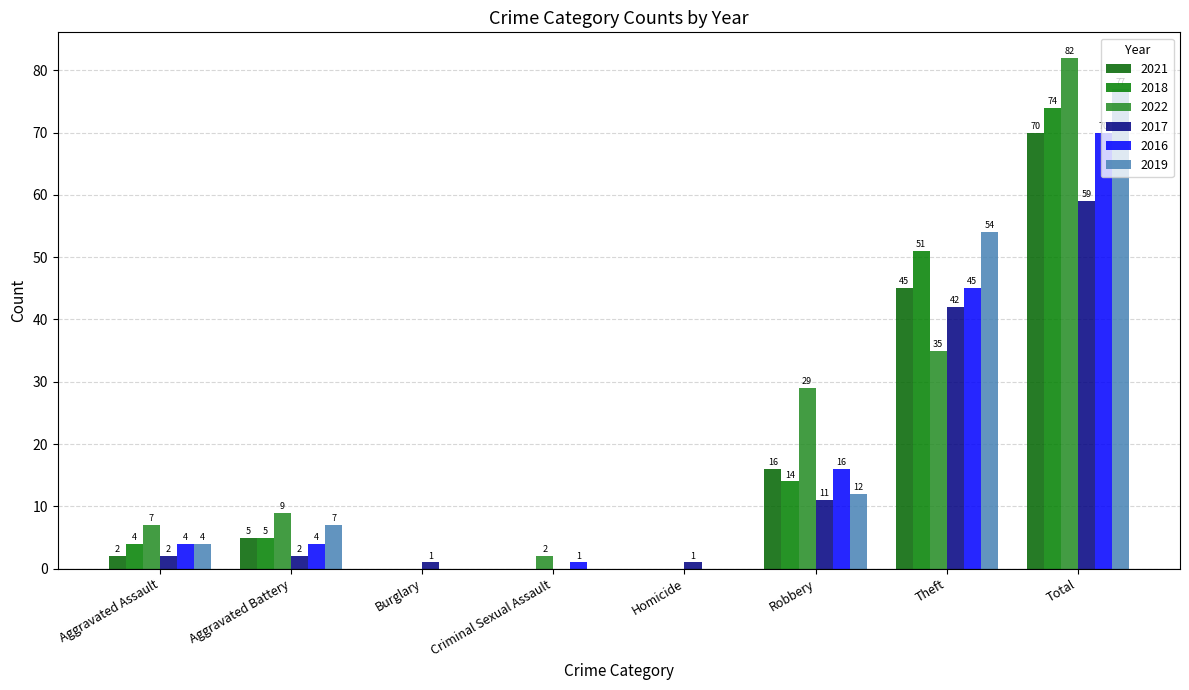

At which label is 2021 closest to 35?

Theft